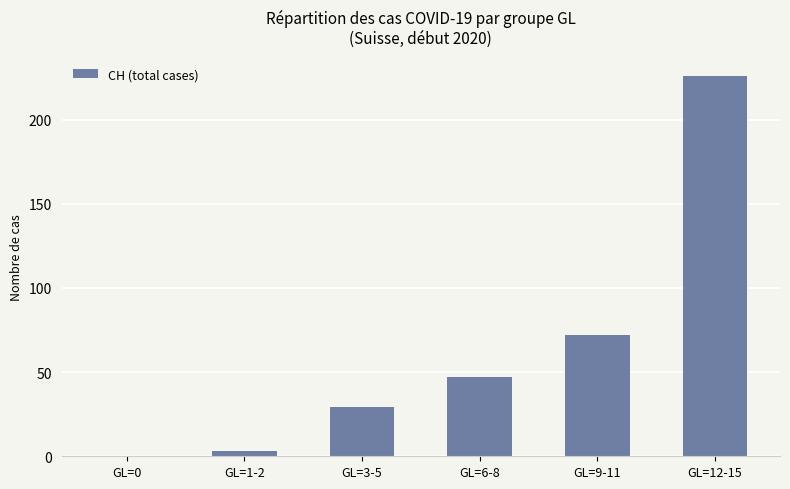

The chart shows a value of 29 at GL=3-5. True or false?

True